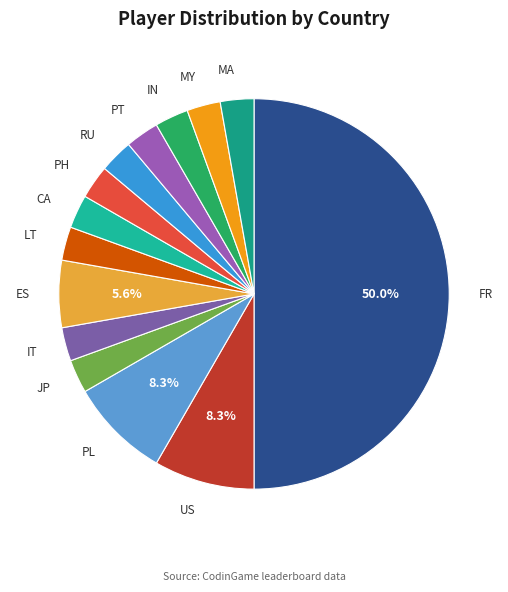

How many segments does this pie chart have?

14